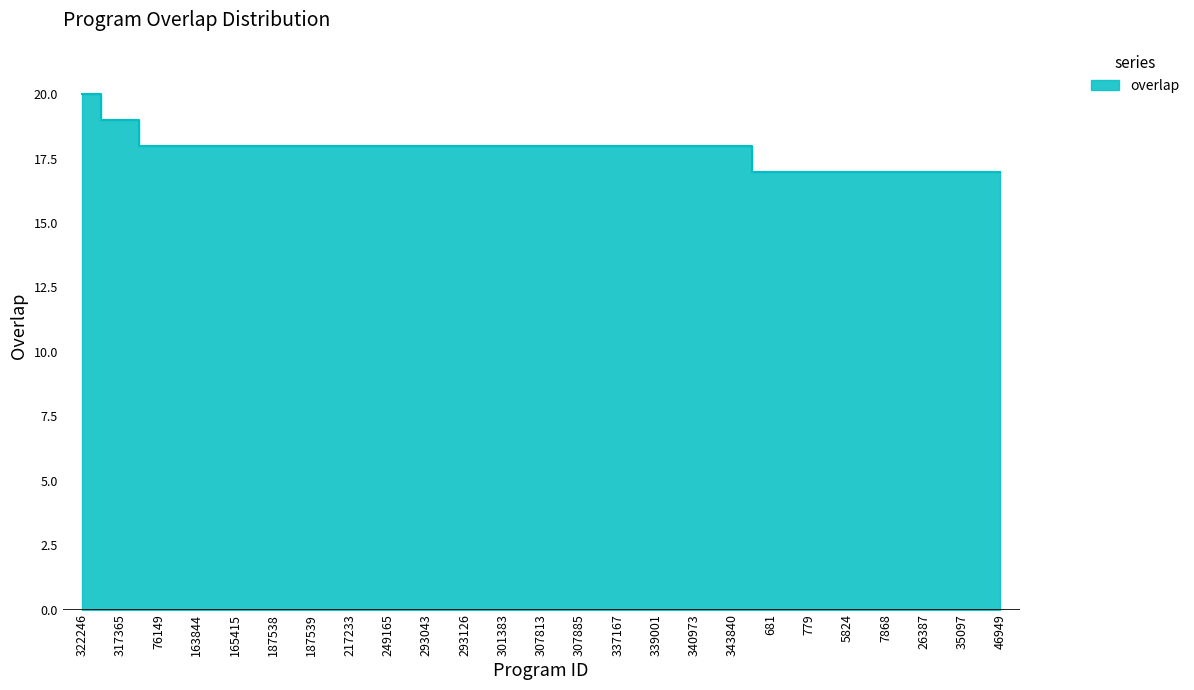

How many data points are less than 18?

7